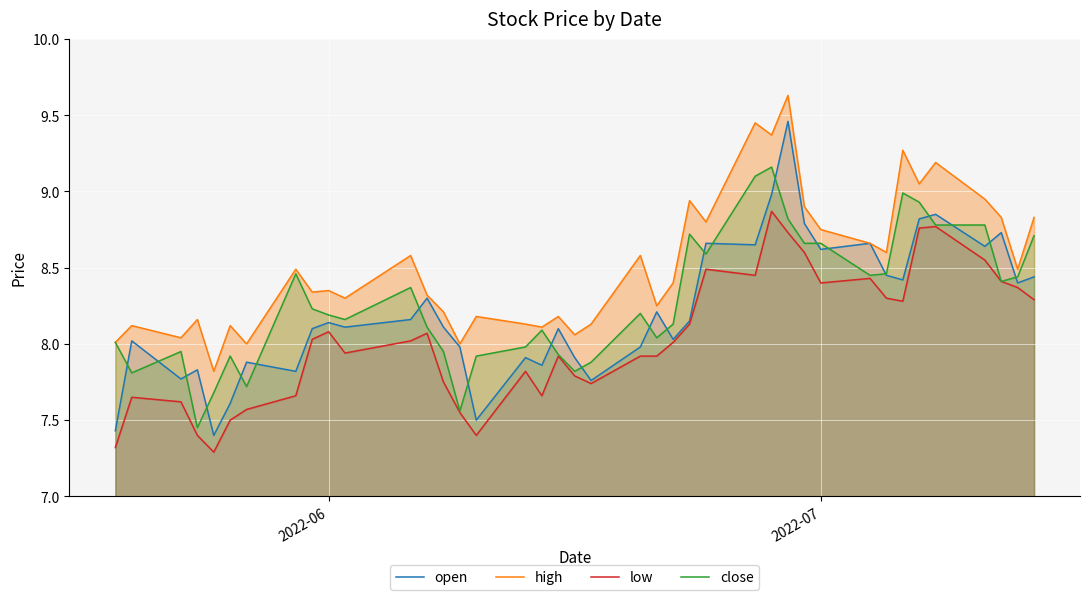

True or false: high and low intersect in this chart.

False